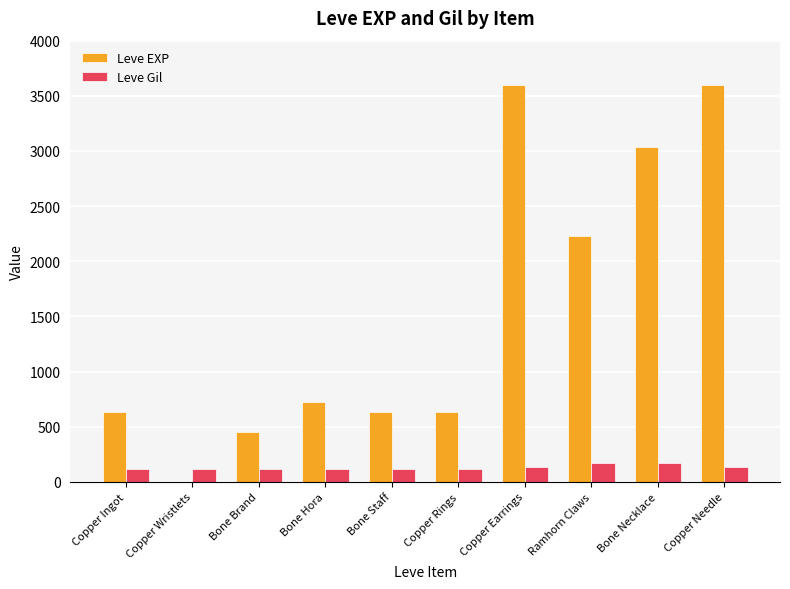

What is the average value of the Leve Gil series?

130